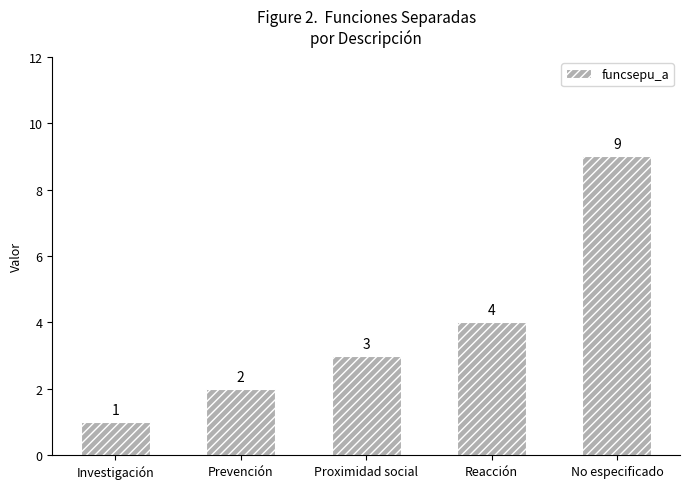

Read the value at Investigación.

1